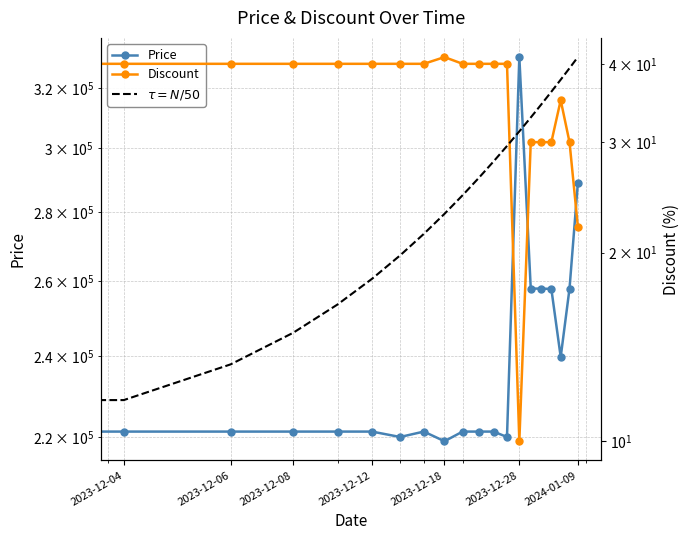

At which category does the chart reach its peak across all series?

2023-12-28